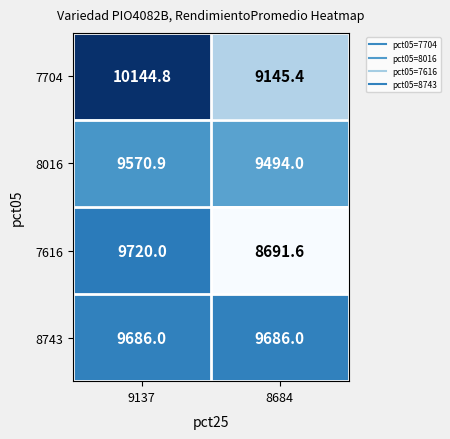

Is the value of 7704 at 9137 greater than the value of 8743 at 8684?

Yes